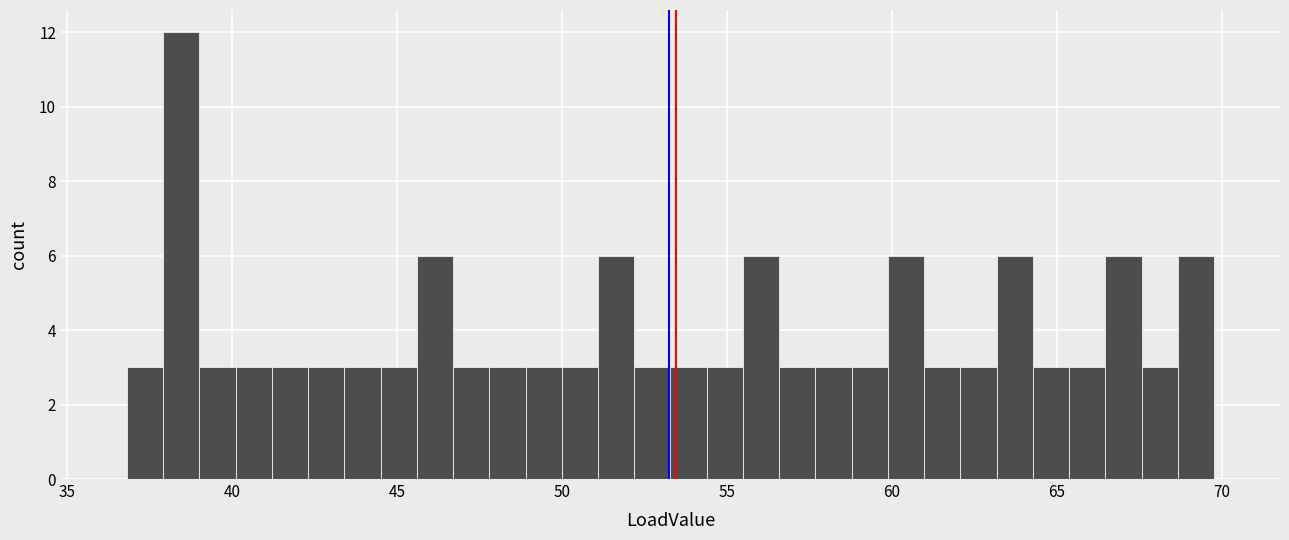

Read against the x-axis, roughly where is the centre of the tallest bar?

38.5